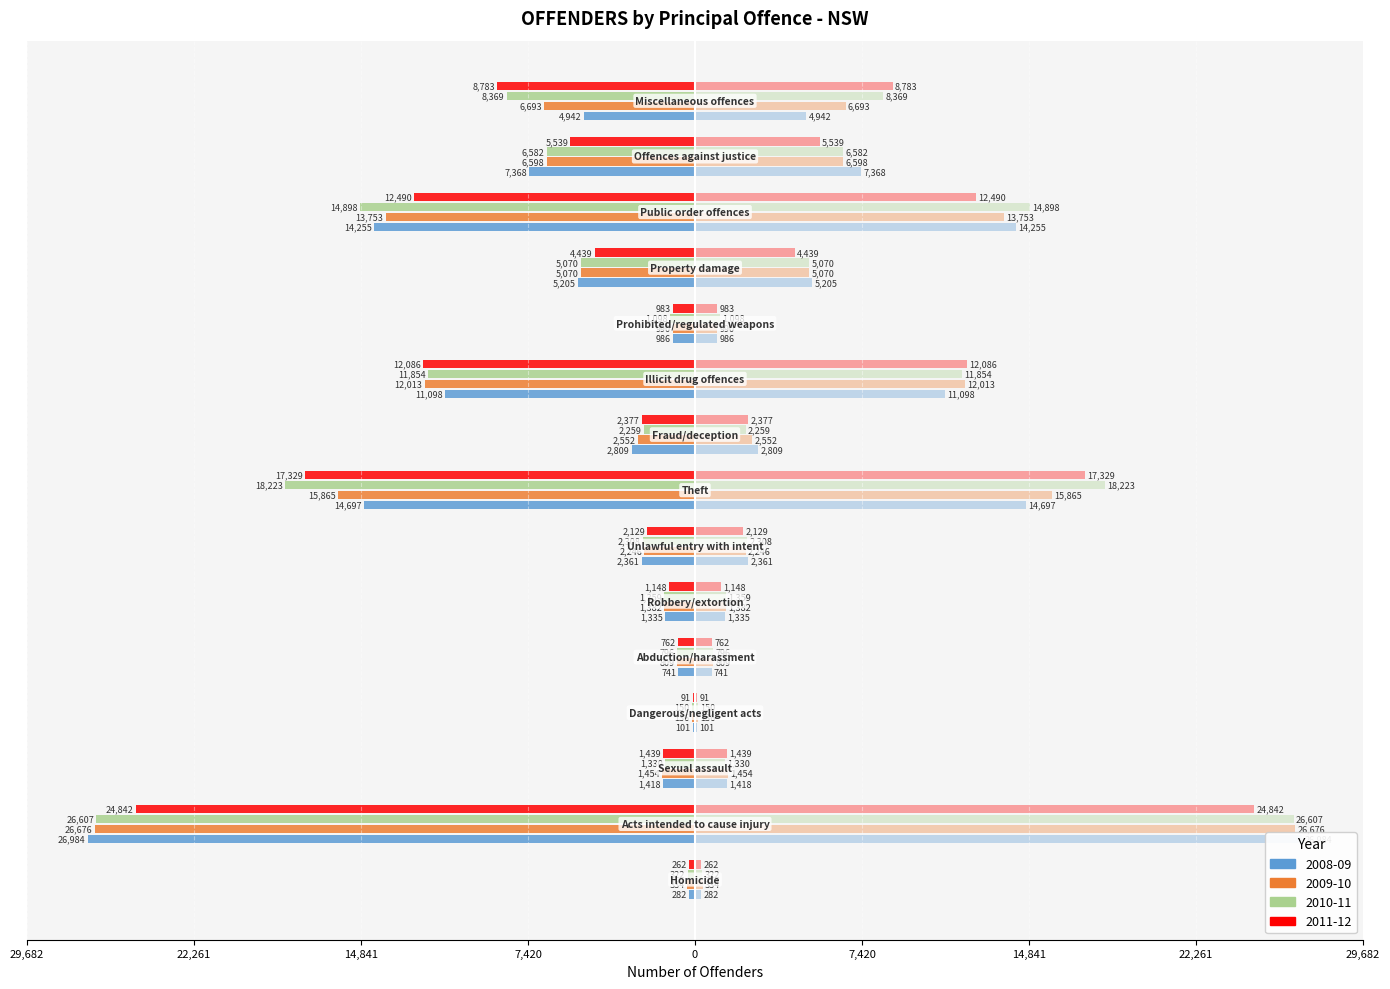

How many data points in 2008-09 are above -2809?

7